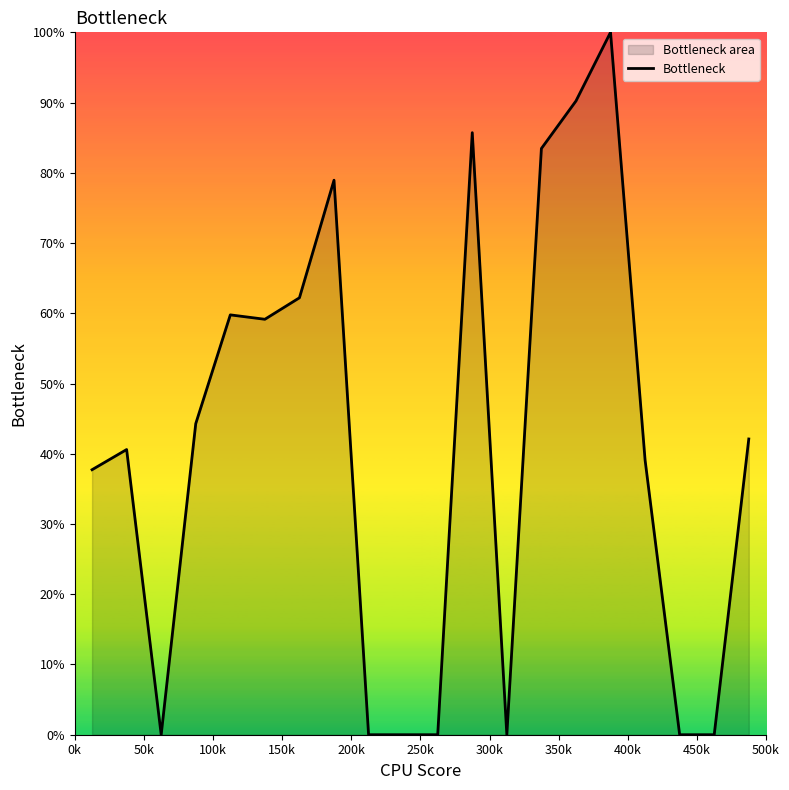

What is the difference between the maximum and minimum values?

100.0